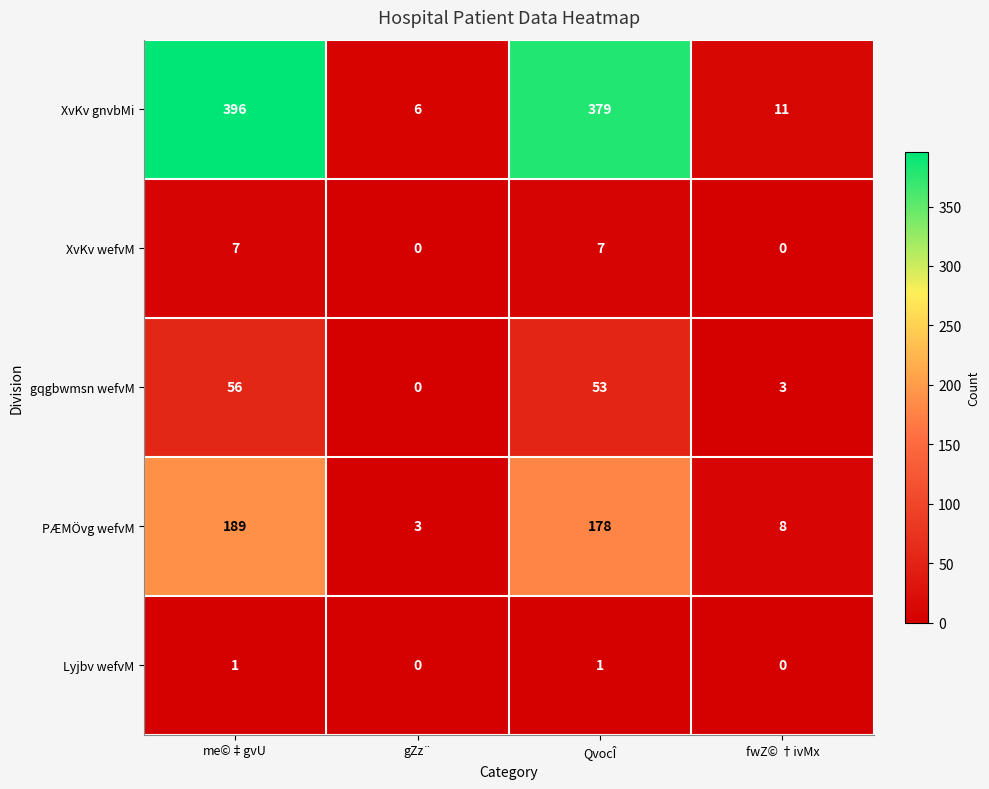

Which series has the widest spread of values?

XvKv gnvbMi